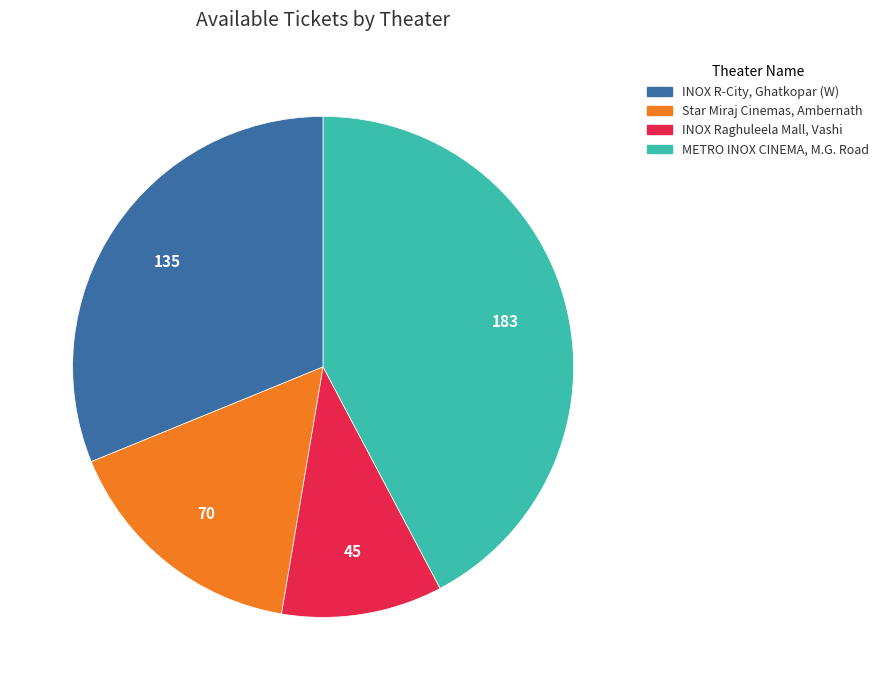

The METRO INOX CINEMA, M.G. Road slice represents 42% of the pie. True or false?

True